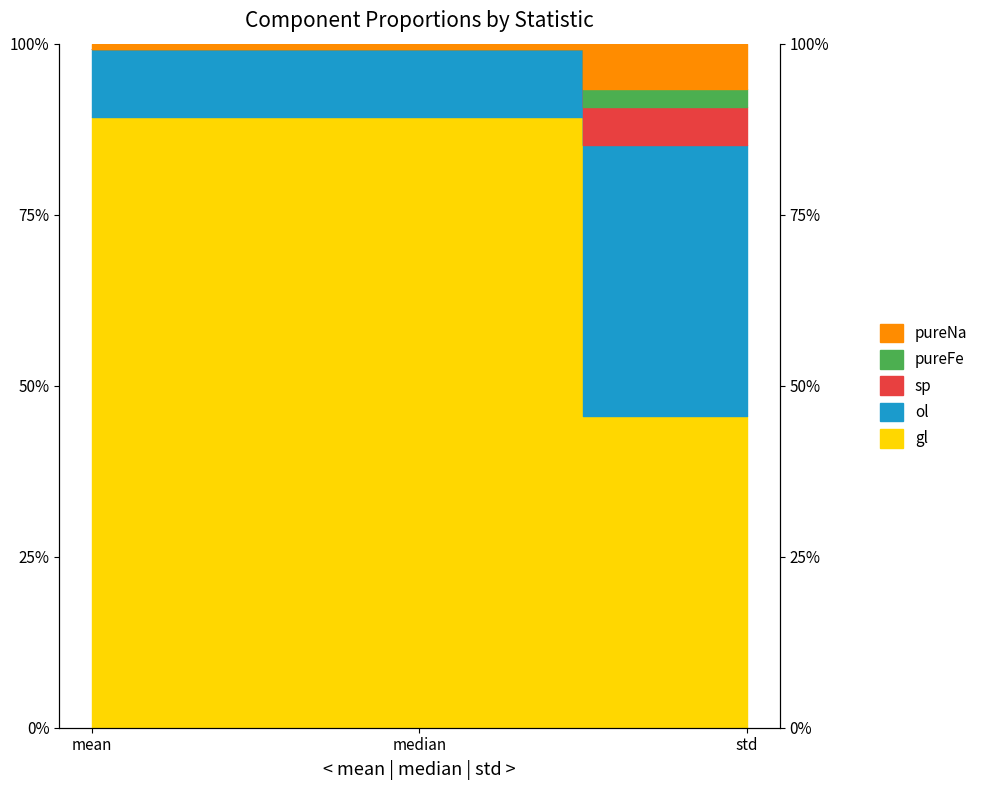

The ol series shows 0.9 at std. True or false?

True